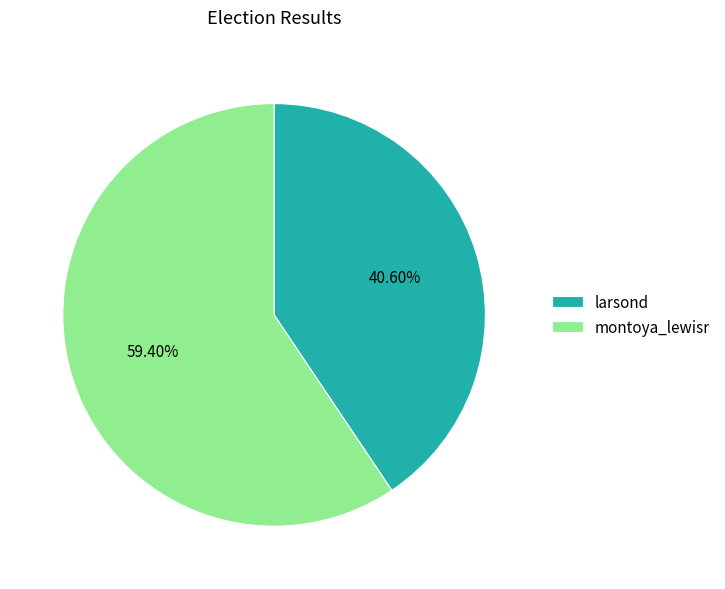

Approximately how many times larger is the value at montoya_lewisr compared to larsond?

1.5